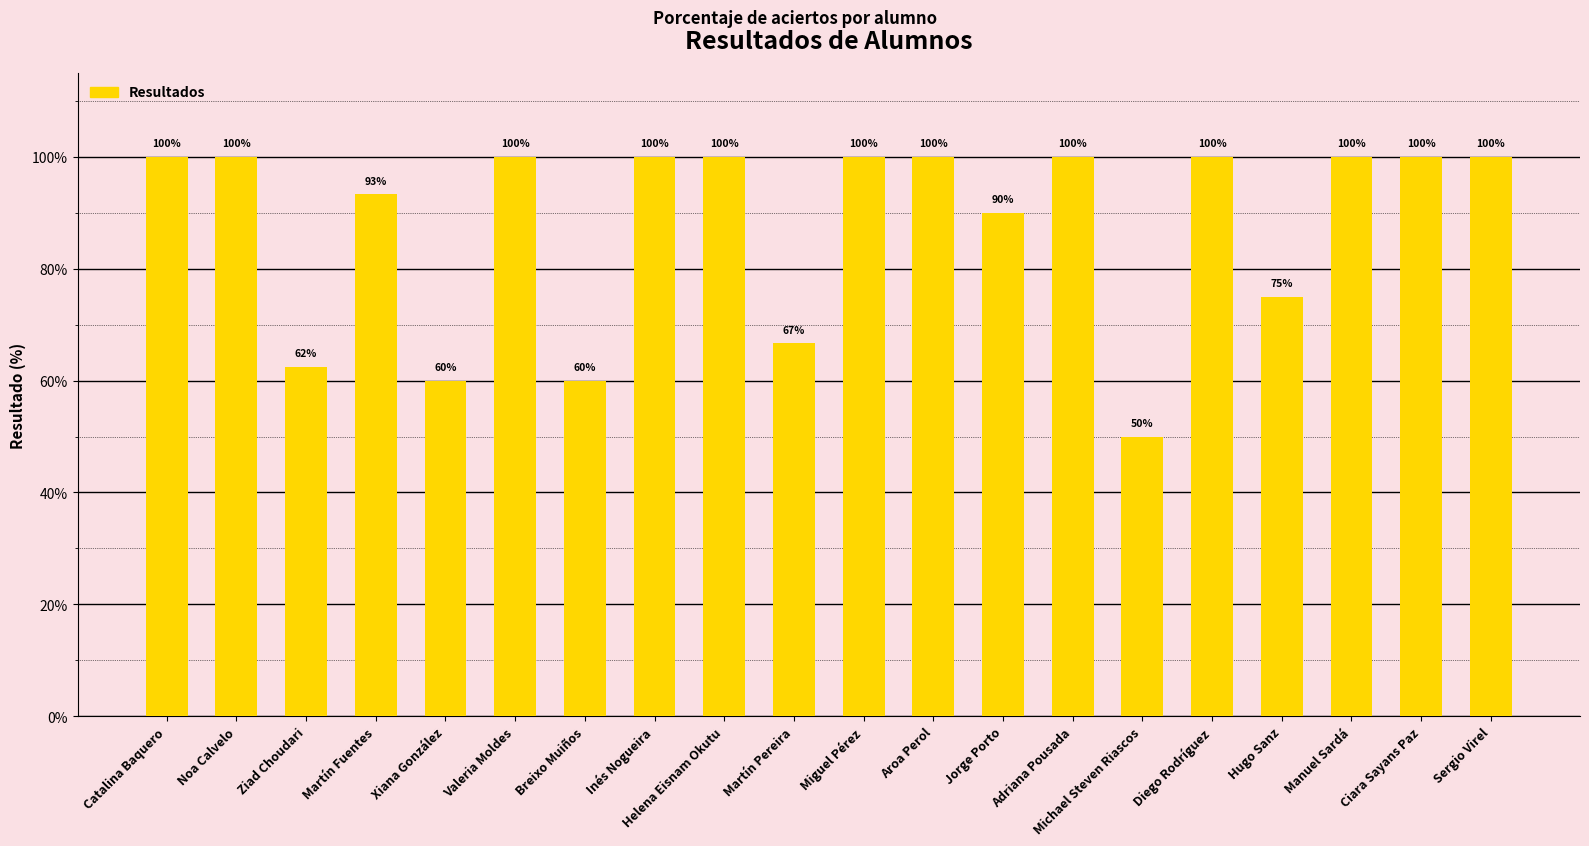

What is the value of the 19th bar from the left?

100.0